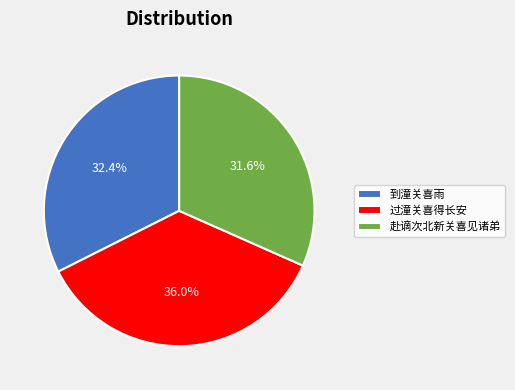

Count the number of slices in the pie.

3